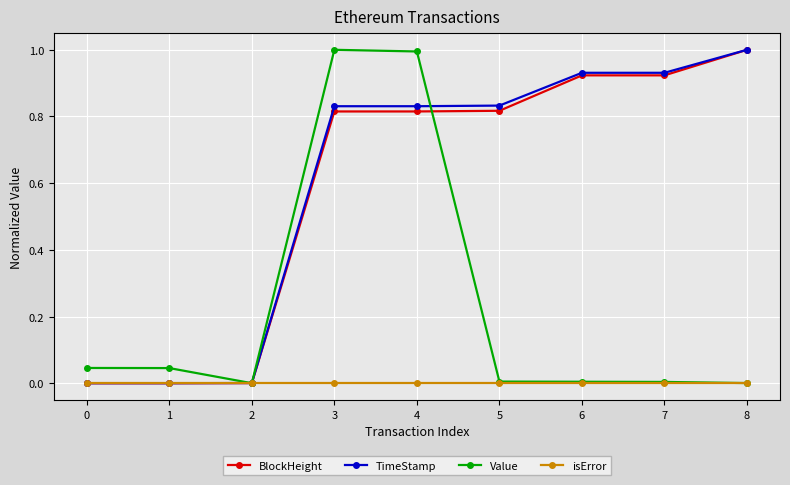

The value of Value at 1 is 0.1. True or false?

False